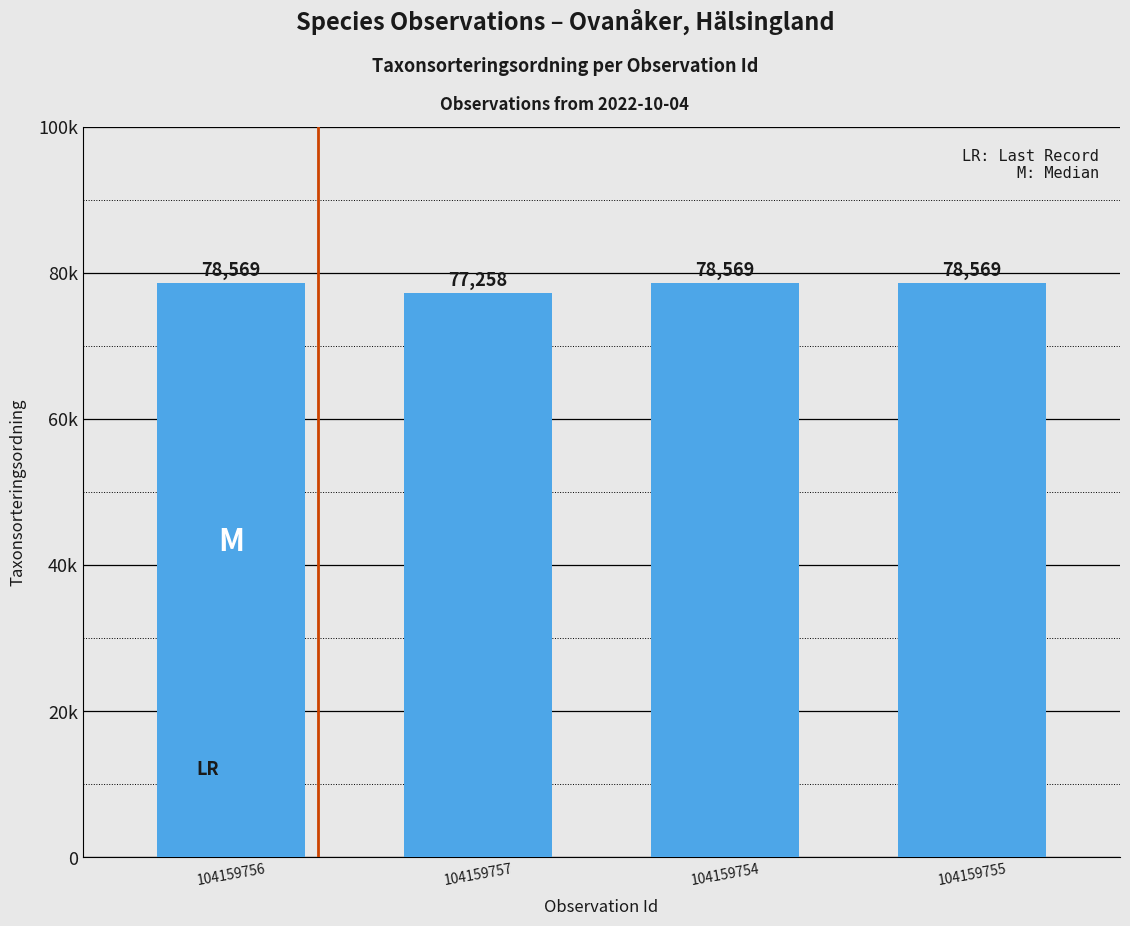

What is the smallest value displayed?

77258